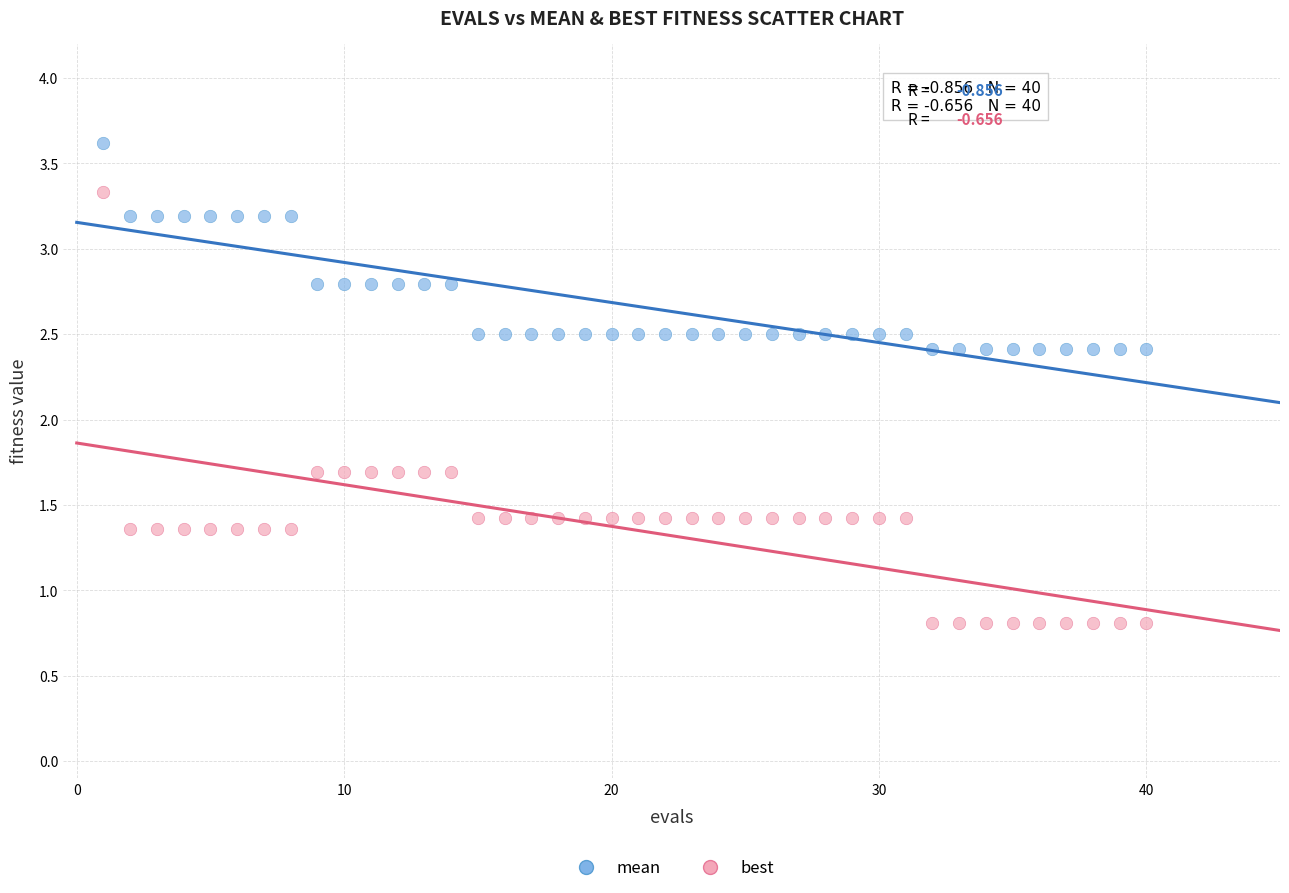

Across all data points, what is the range of Y values (max minus min)?

2.8